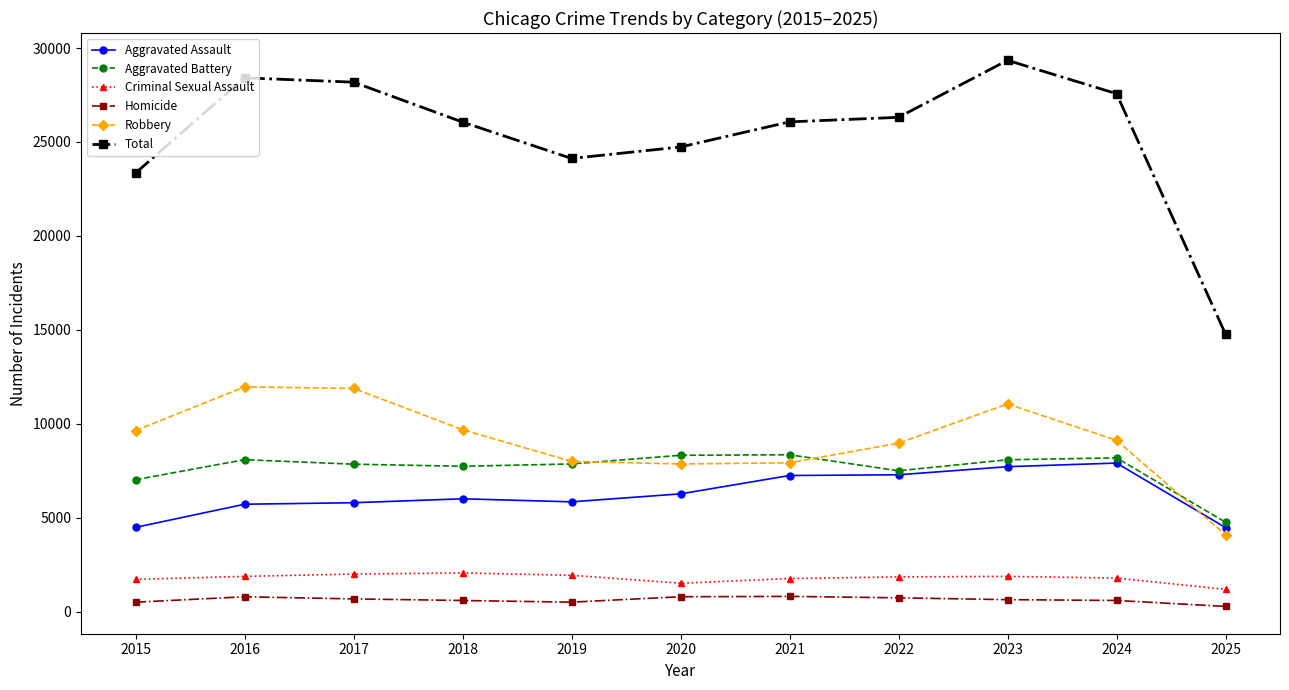

True or false: Aggravated Battery has more than 0 points higher than both neighbors.

True